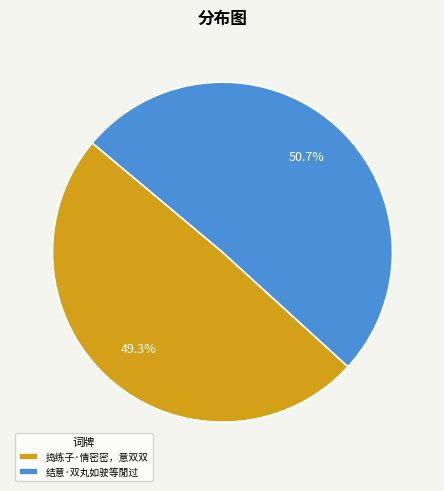

Does any single category account for the majority?

Yes